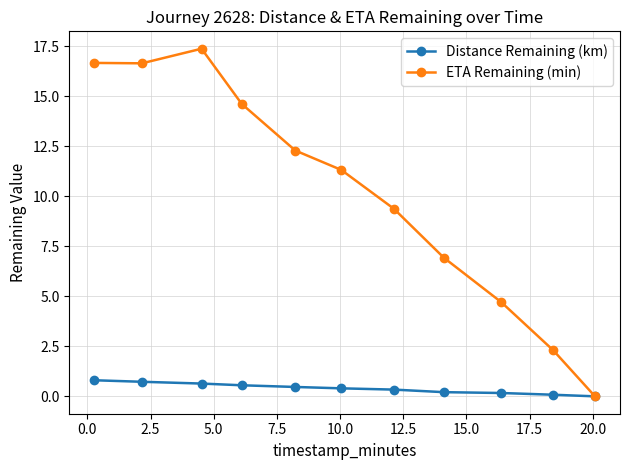

List the series in order of their peak value, lowest first.

Distance Remaining (km), ETA Remaining (min)